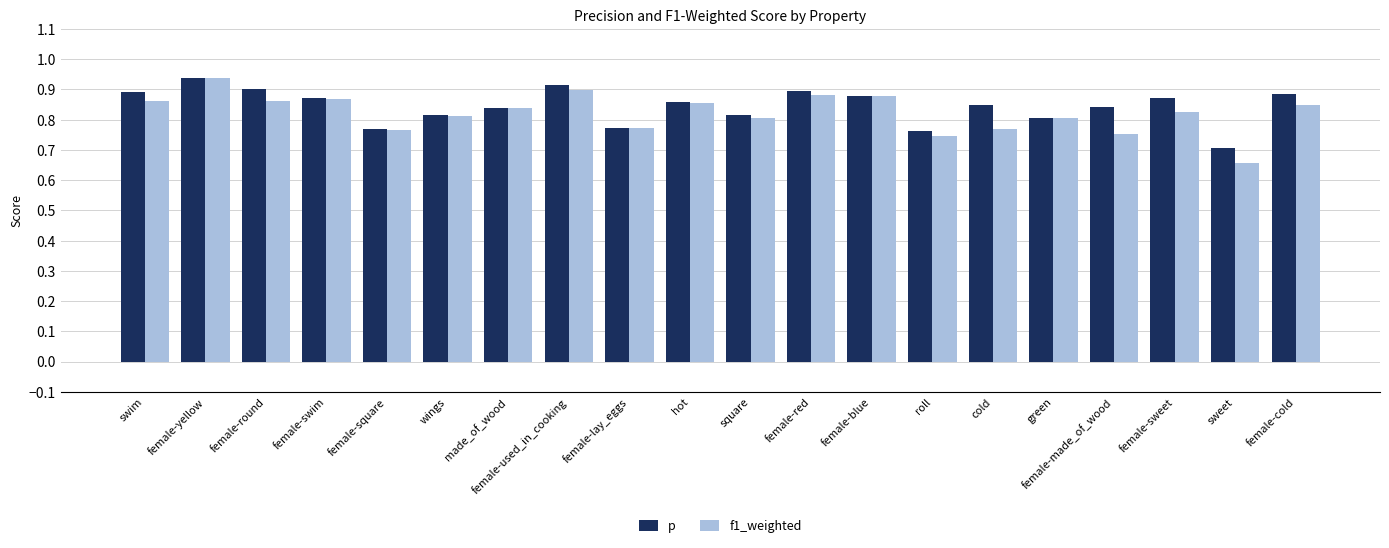

The f1_weighted series shows 1.1 at green. True or false?

False